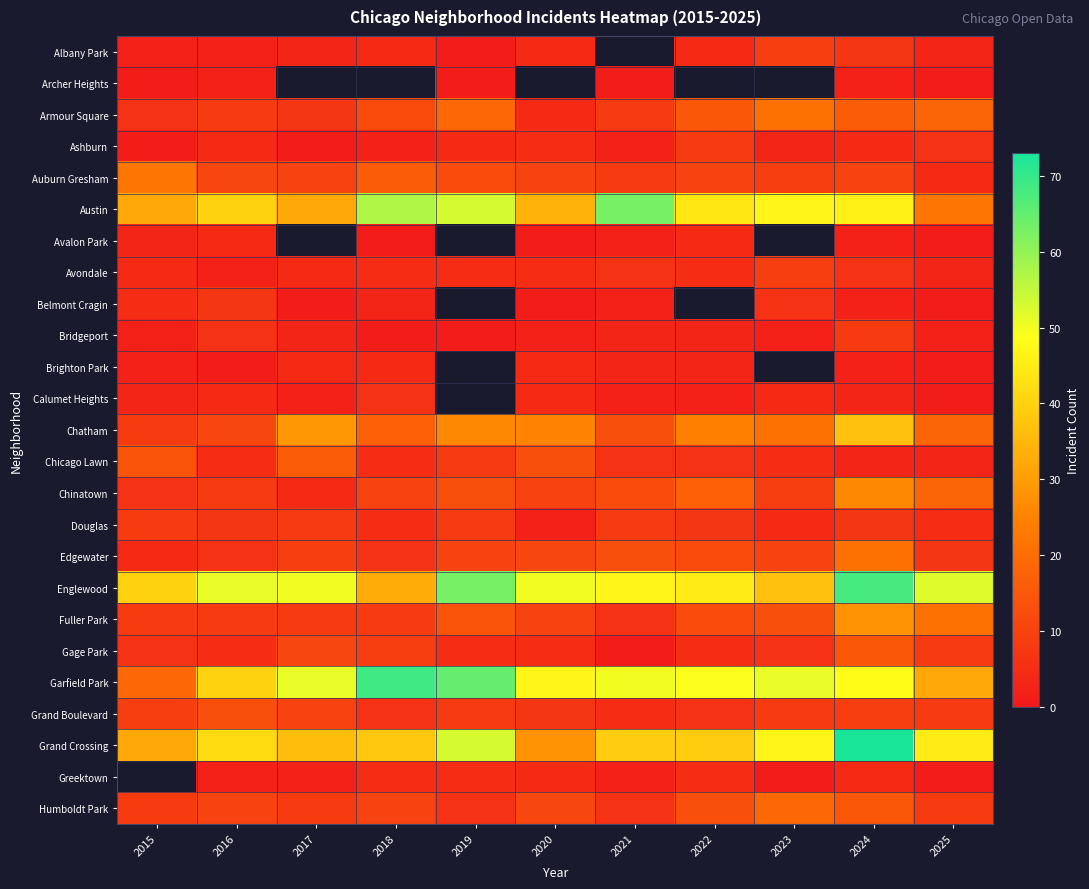

At how many categories does at least one series exceed 44?

10